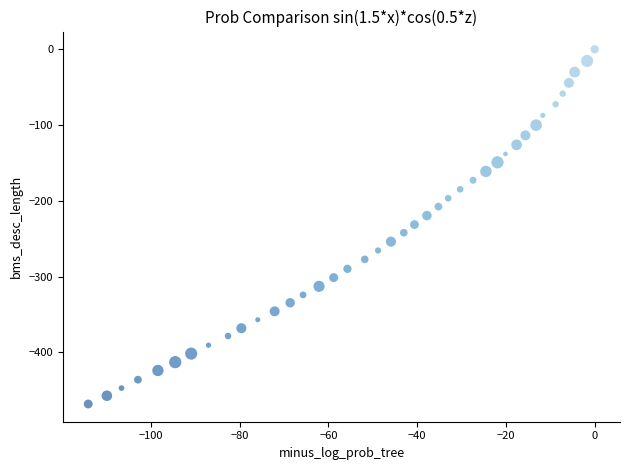

What is the range of X values (max minus min)?

114.1